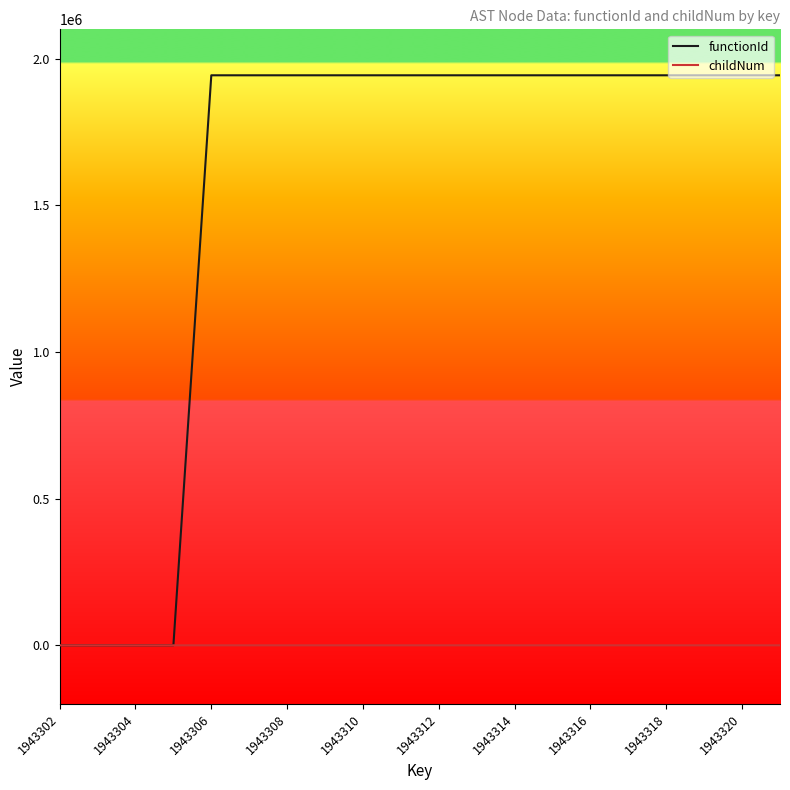

Which series has the largest range (max minus min)?

functionId